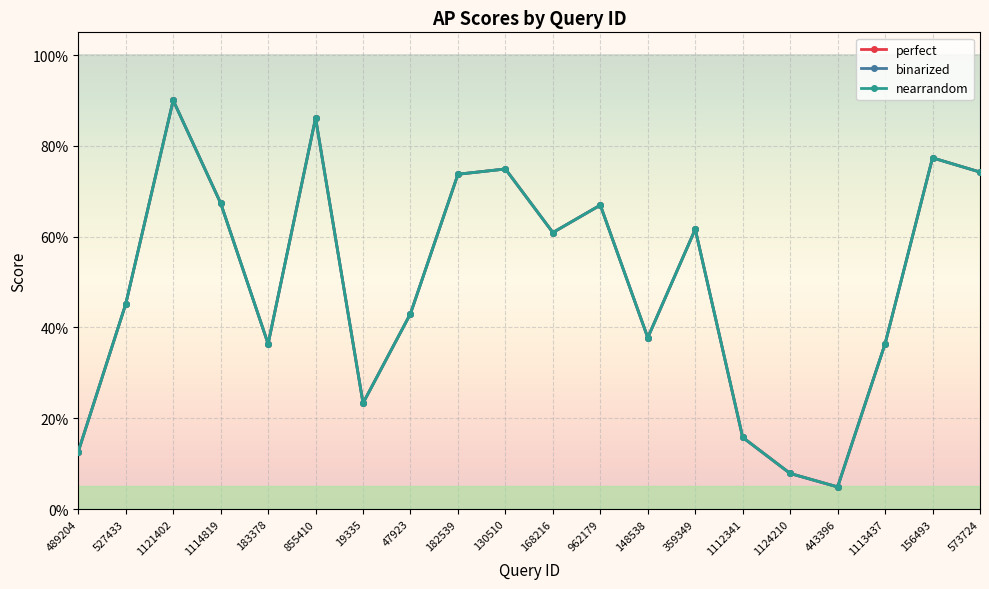

In binarized, how many points are higher than both neighbors (excluding endpoints)?

6